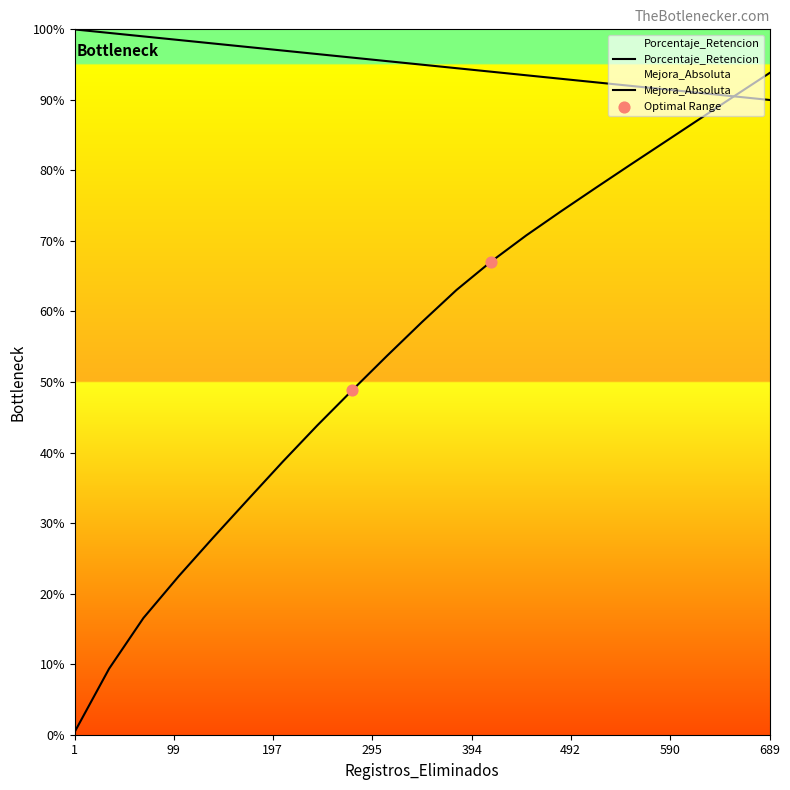

Which series contains the lowest Y value?

Porcentaje_Retencion